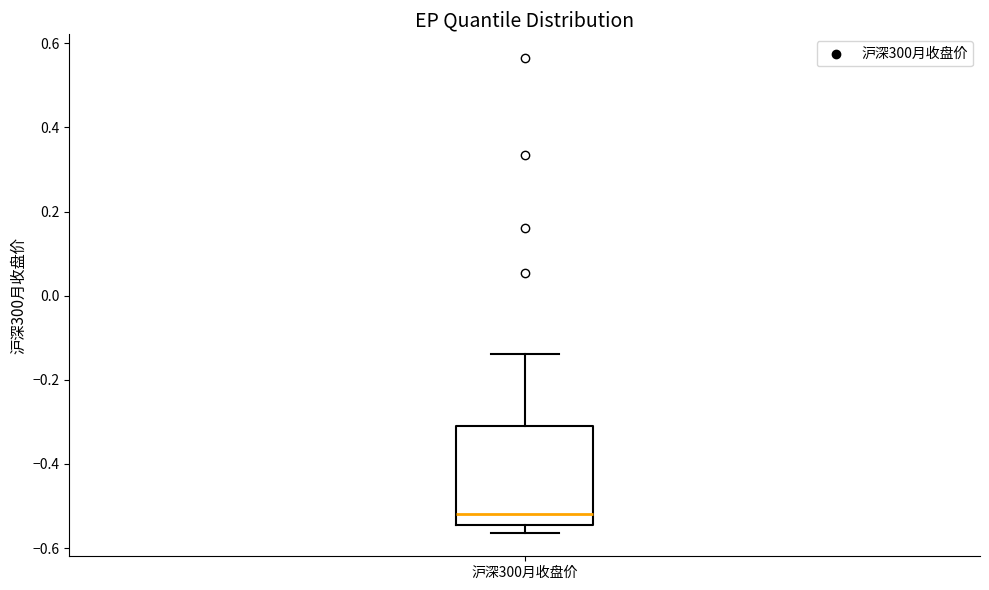

Read this box plot against the y-axis: the position of the median line, the range covered by the box, and the ends of both whiskers. The values are not printed on the chart, so give them approximately, as read against the axis.

median -0.52, box -0.54 to -0.30, whiskers -0.56 to -0.14